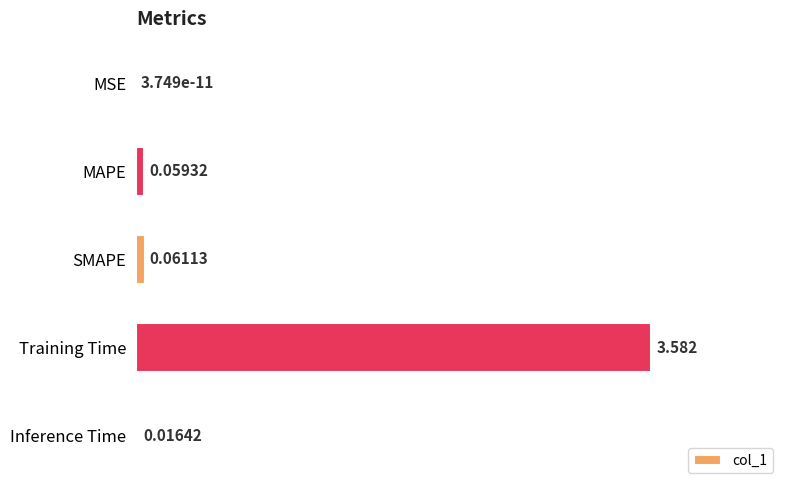

At which label is the value closest to 1?

SMAPE